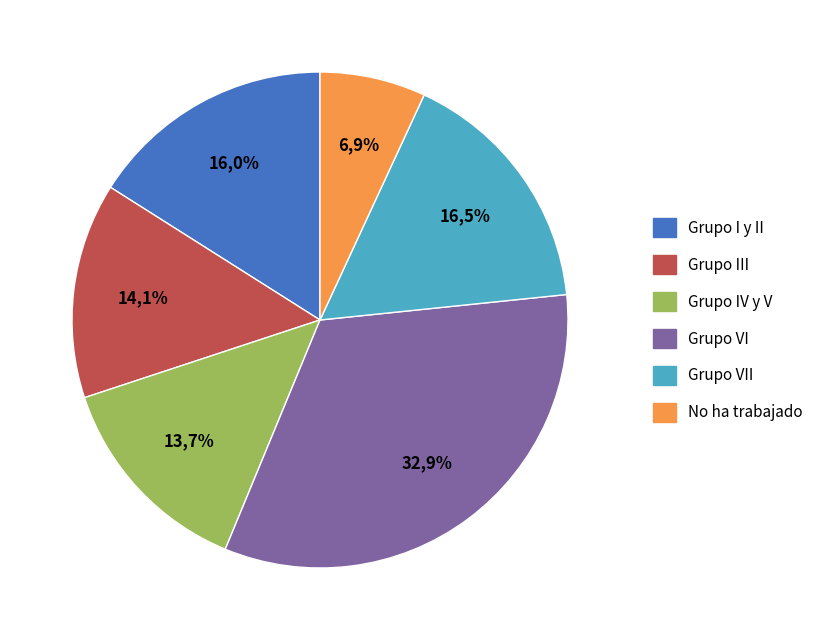

Count the number of slices in the pie.

6